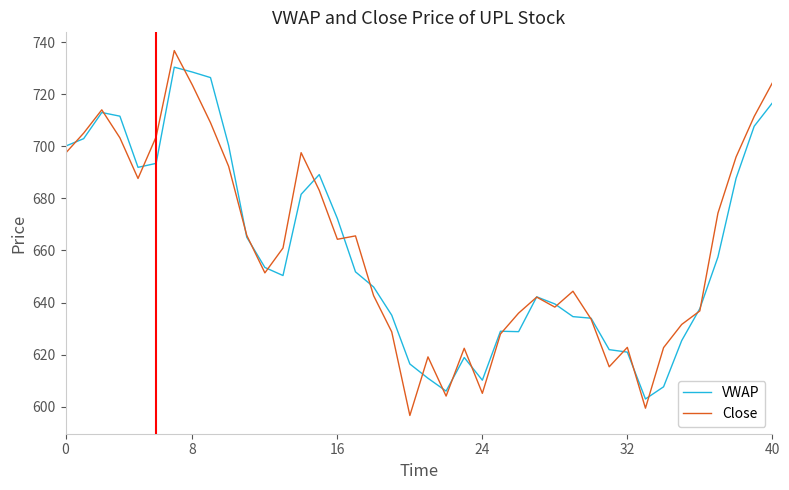

What is the difference between the second highest and second lowest values in the VWAP series?

122.5